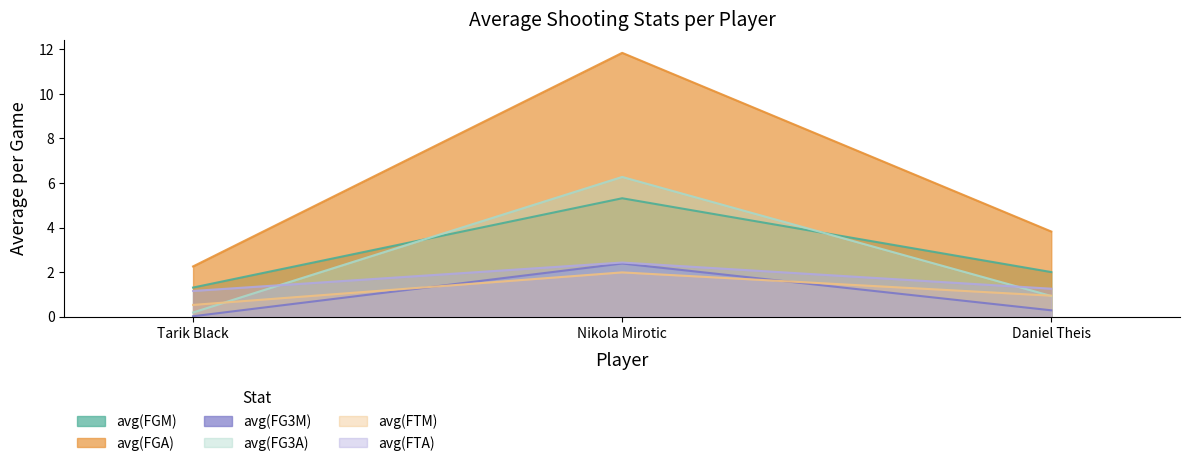

What is the difference between the avg(FGA) values at Daniel Theis and Tarik Black?

1.6